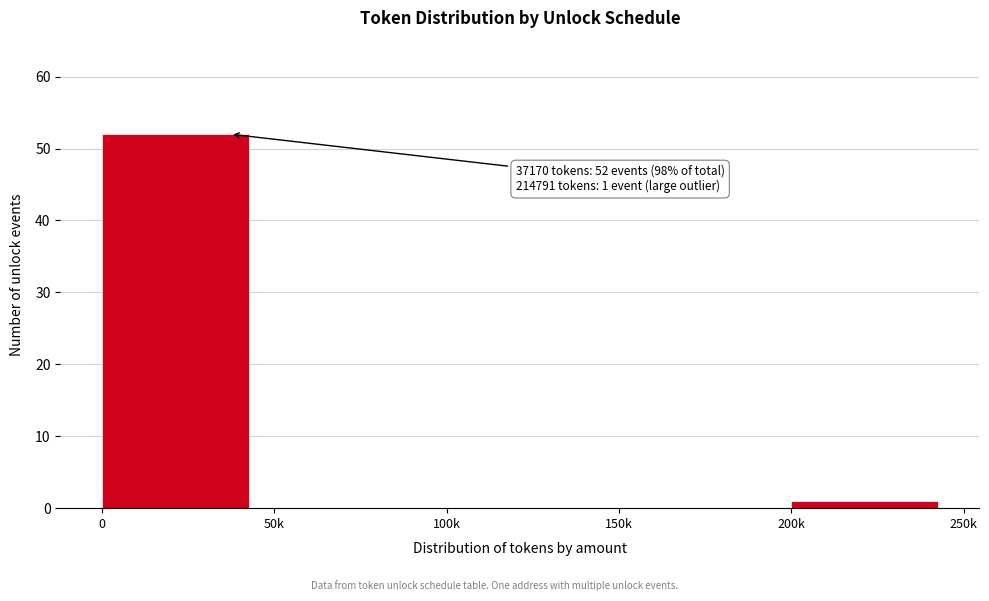

Reading left to right, transcribe all the data shown in this chart.

0=52	50k=0	100k=0	150k=0	200k=1